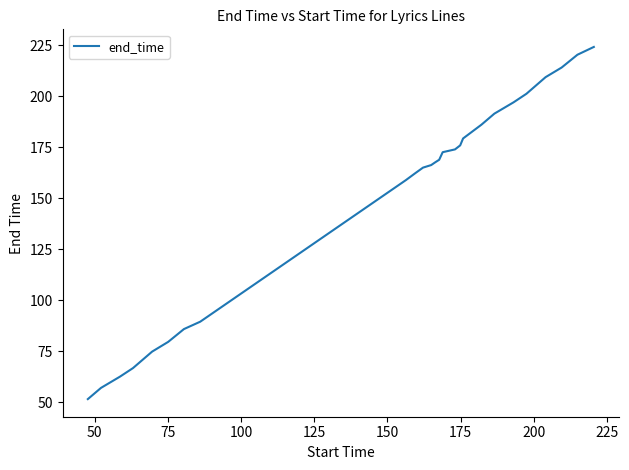

What is the maximum value shown in the chart?

224.1